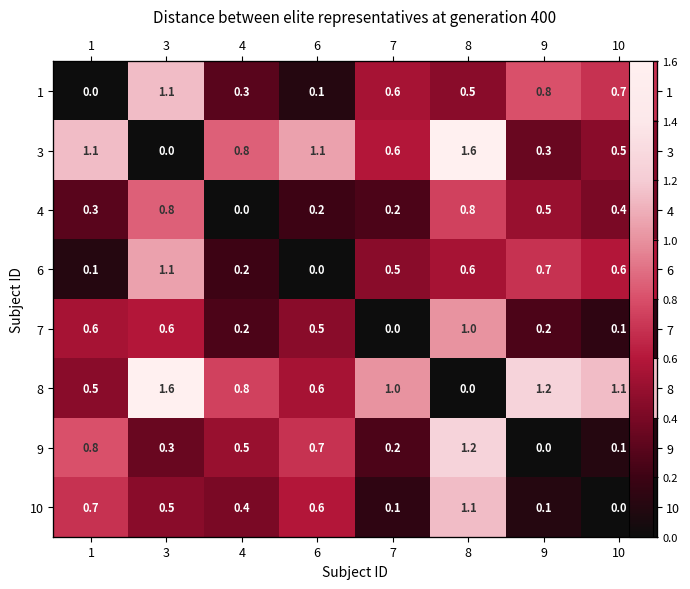

The 4 series shows 0.2 at 6. True or false?

True